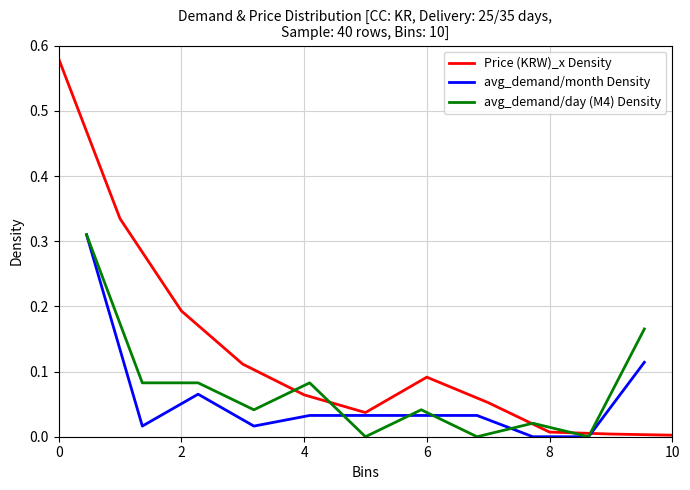

The value of avg_demand/day (M4) Density at 10 is 0.2. True or false?

True